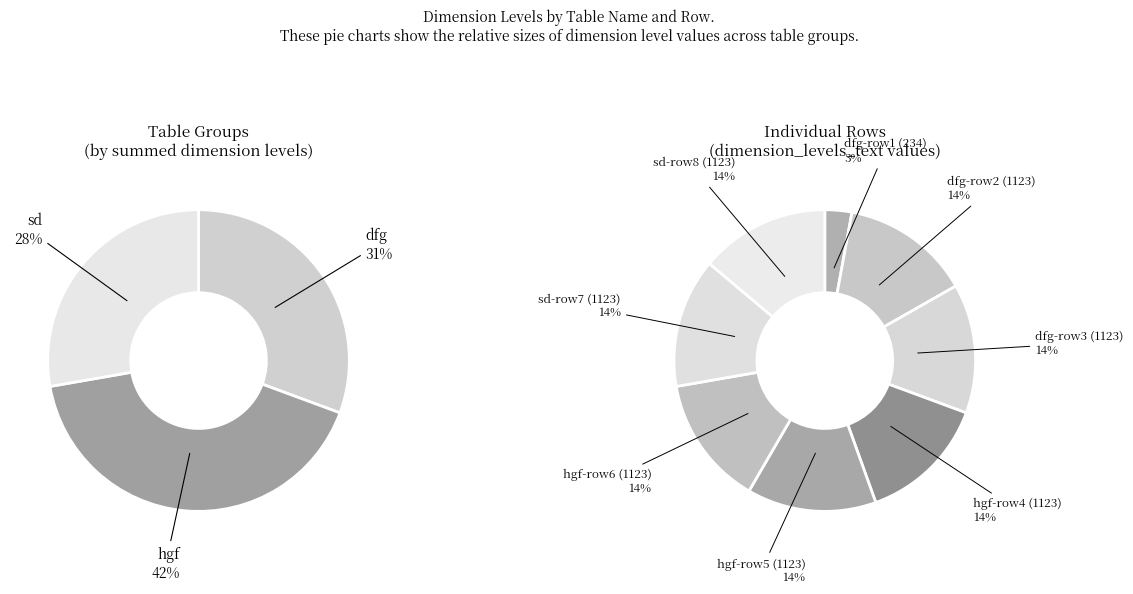

What portion of the pie excludes dfg (2, S)?

86.1%